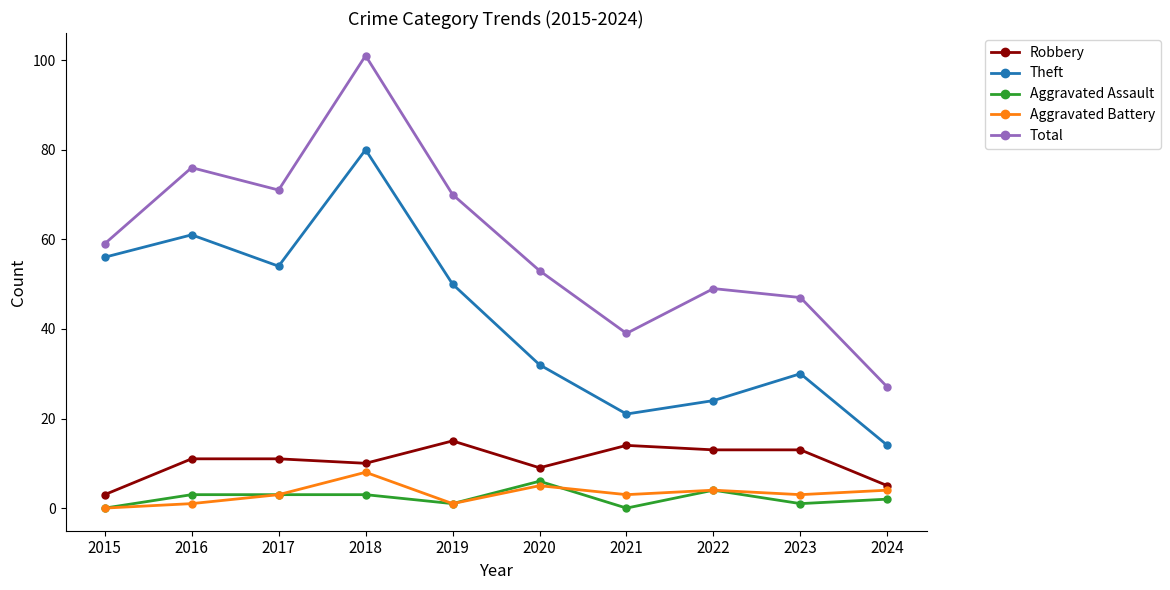

The Aggravated Battery series shows 5 at 2020. True or false?

True